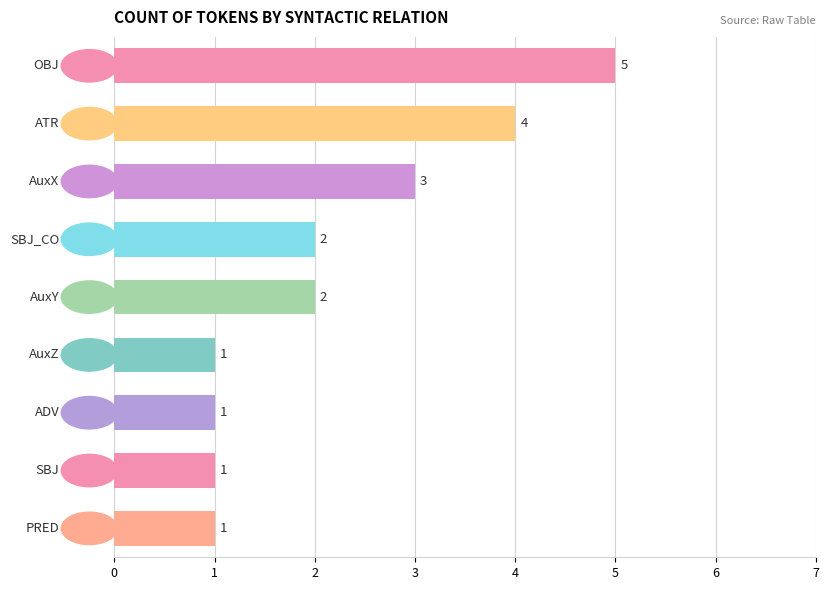

What is the greatest value displayed?

5